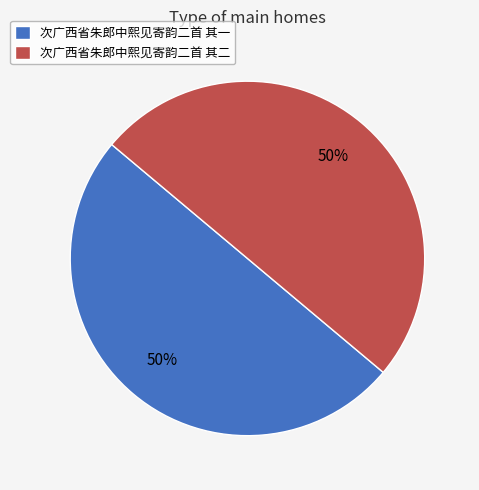

To the nearest percent, what is the average slice percentage?

50%